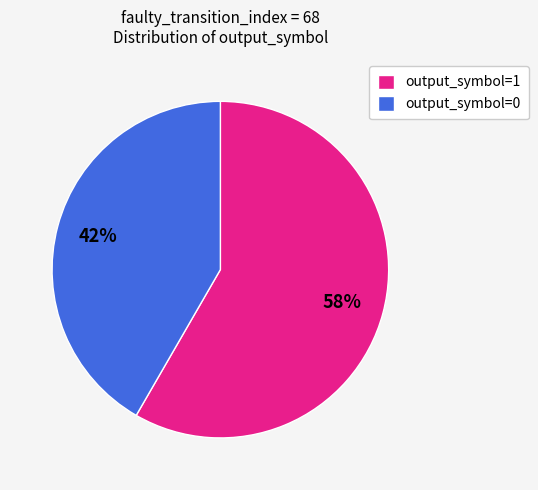

True or false: output_symbol=1 accounts for 87% of the total.

False